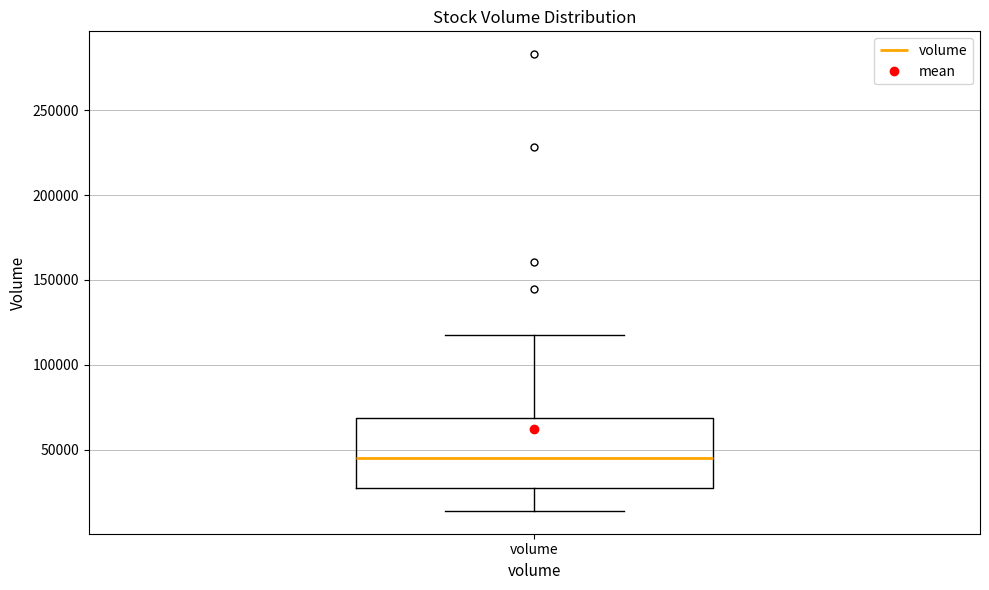

Read this box plot against the y-axis: the position of the median line, the range covered by the box, and the ends of both whiskers. The values are not printed on the chart, so give them approximately, as read against the axis.

median 45000, box 25000 to 70000, whiskers 15000 to 115000